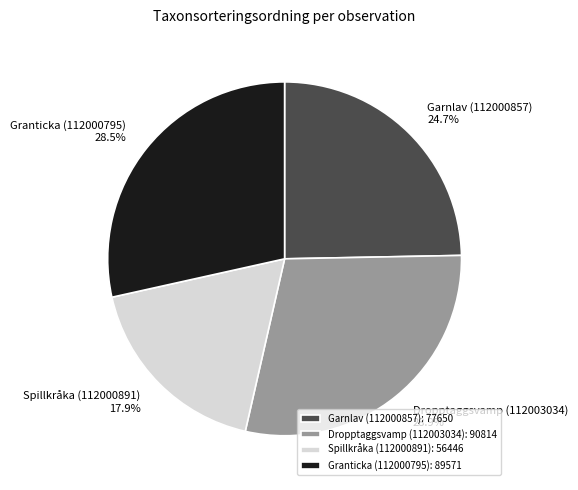

To the nearest percent, what is the difference between the Garnlav (112000857) and Spillkråka (112000891) slice percentages?

7%